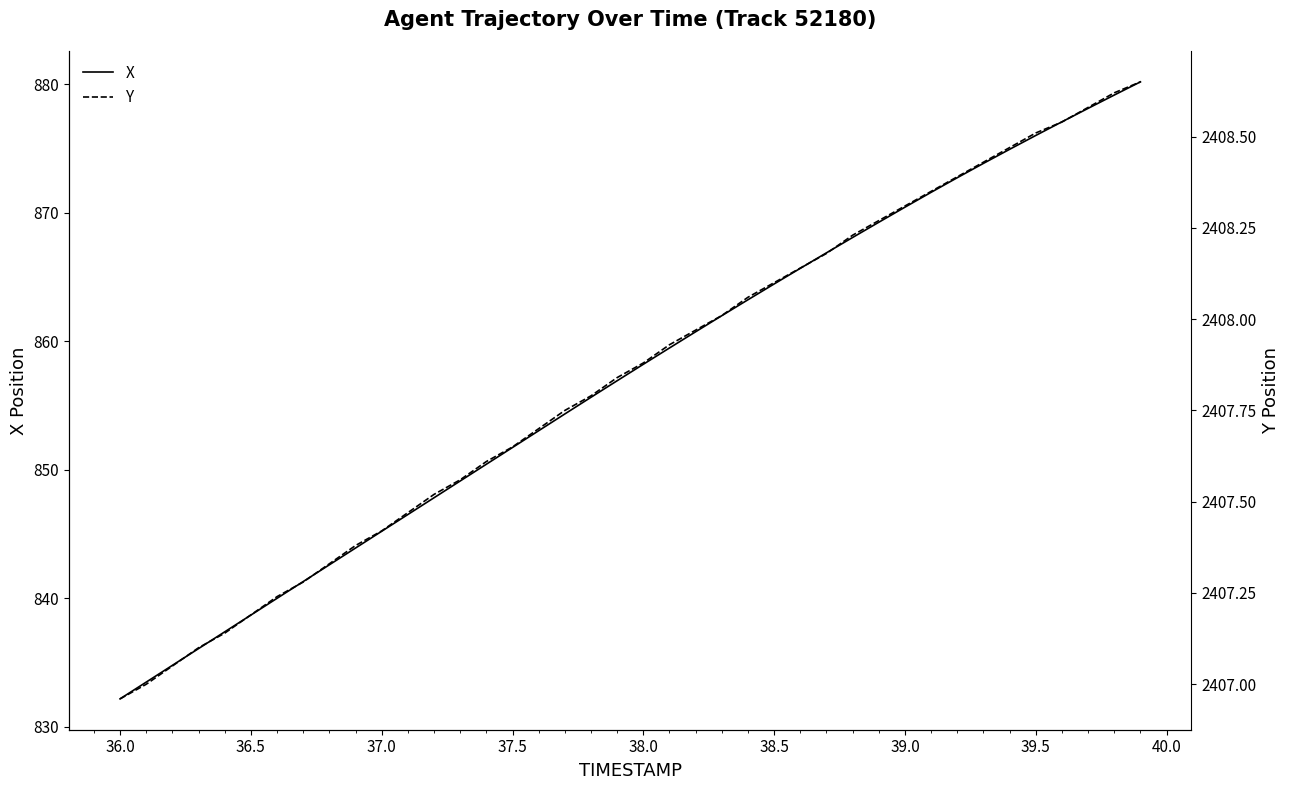

What is the average value of the Y series?

2407.8